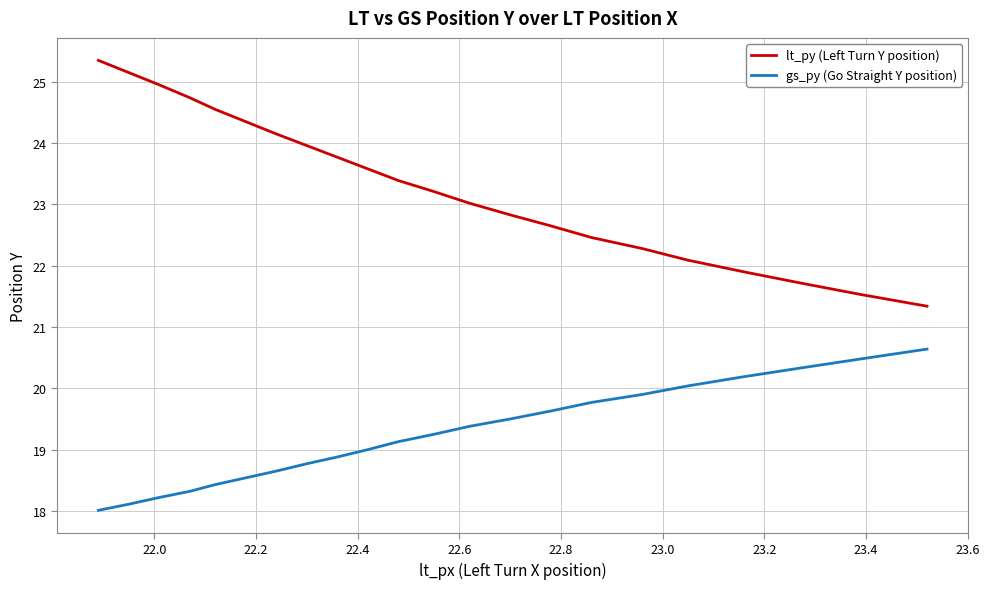

What is the maximum value shown in the chart?

25.4